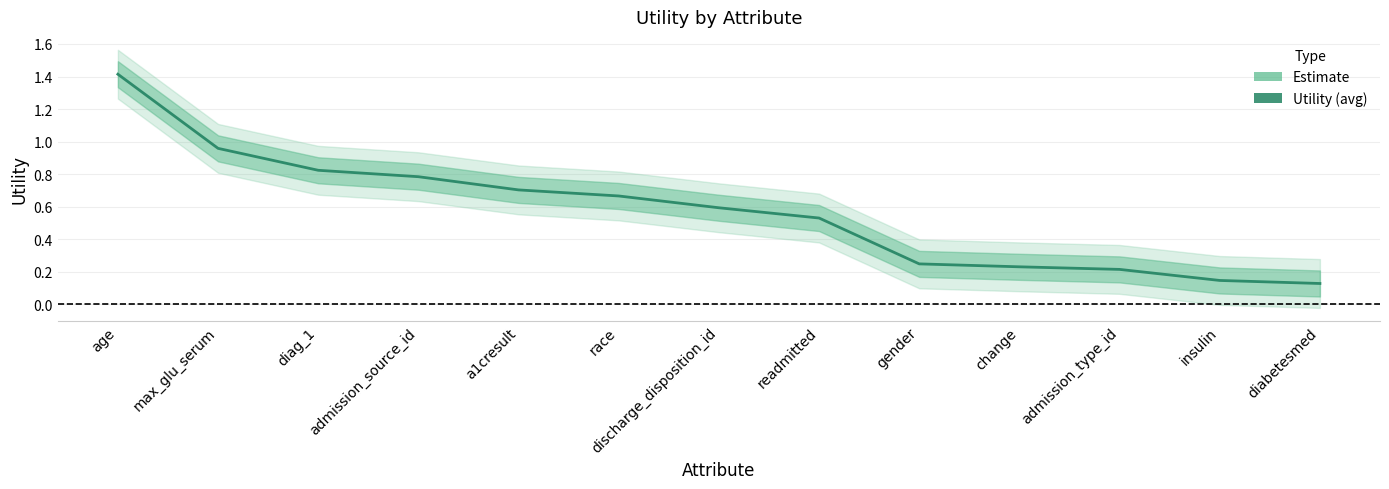

The chart shows a value of 0.6 at discharge_disposition_id. True or false?

True